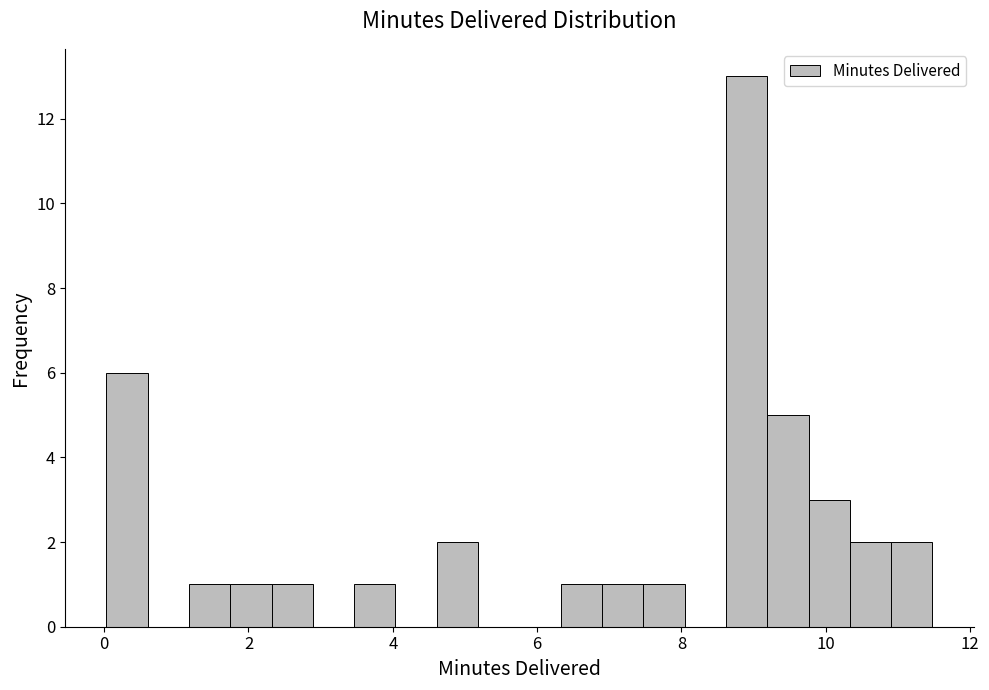

Read against the x-axis, roughly where is the centre of the tallest bar?

9.0